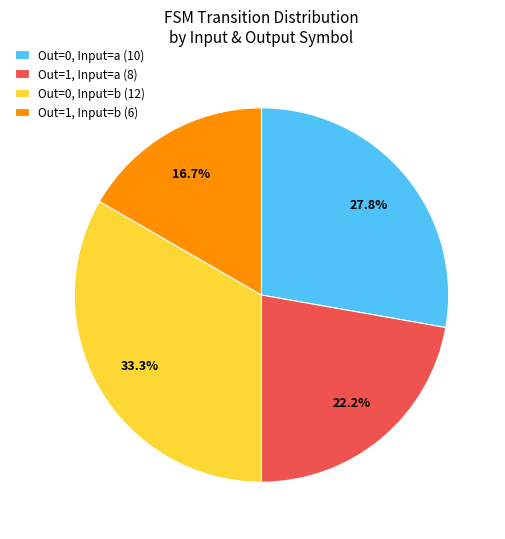

Does Out=1, Input=a (8) account for over 50% of the chart?

No